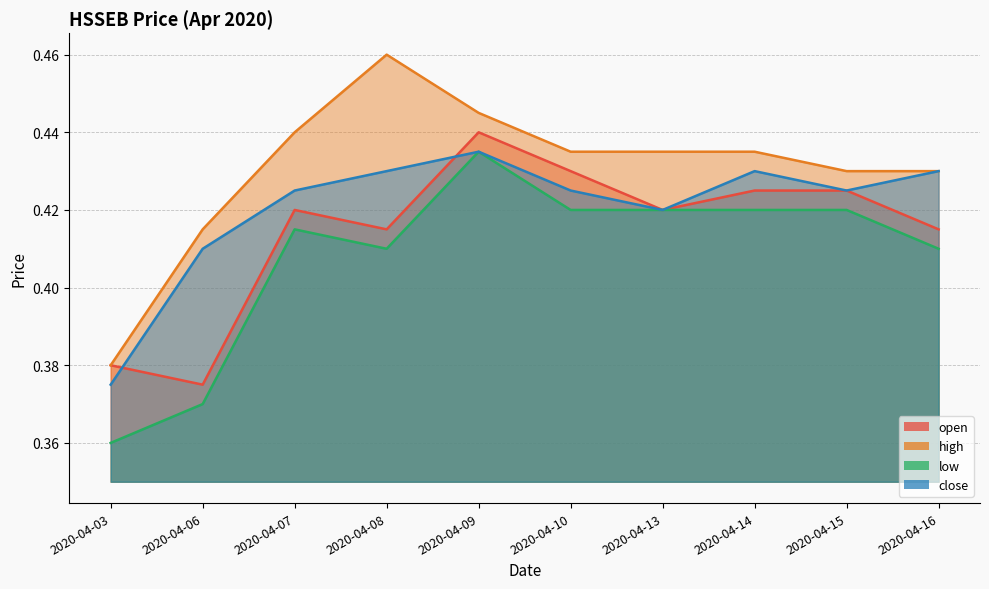

The value of high at 2020-04-14 is 0.3. True or false?

False